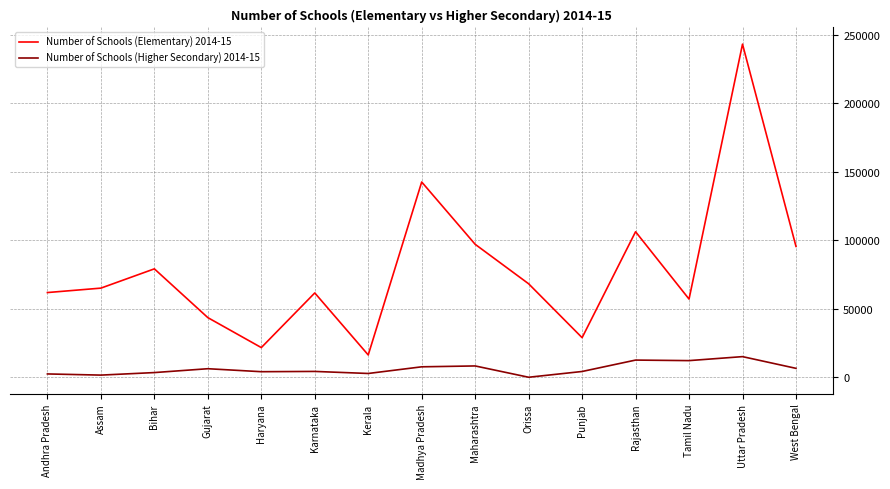

Where is the first local maximum for Number of Schools (Elementary) 2014-15?

Bihar